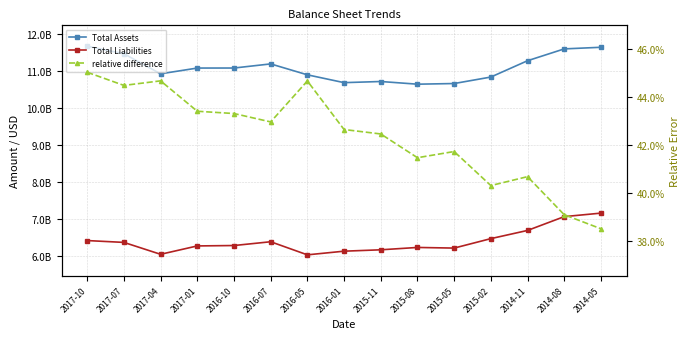

What is the difference between the maximum and minimum values in the Total Liabilities series?

1126700000.0